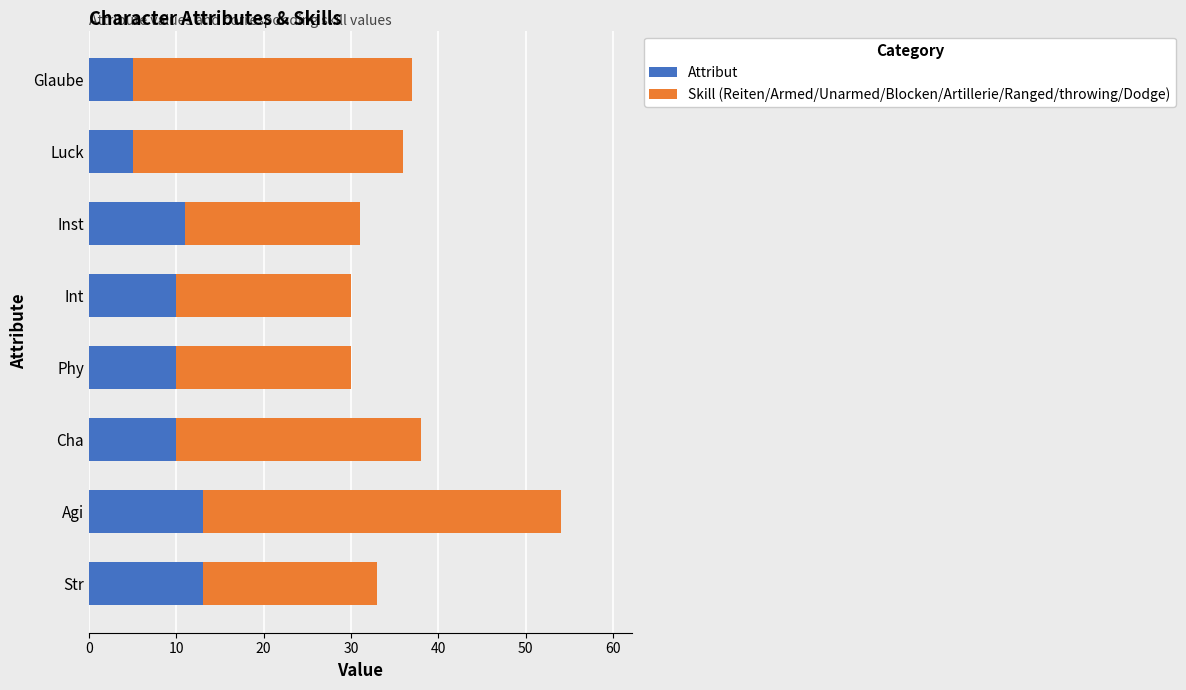

What is the lowest value of the Attribut series?

5